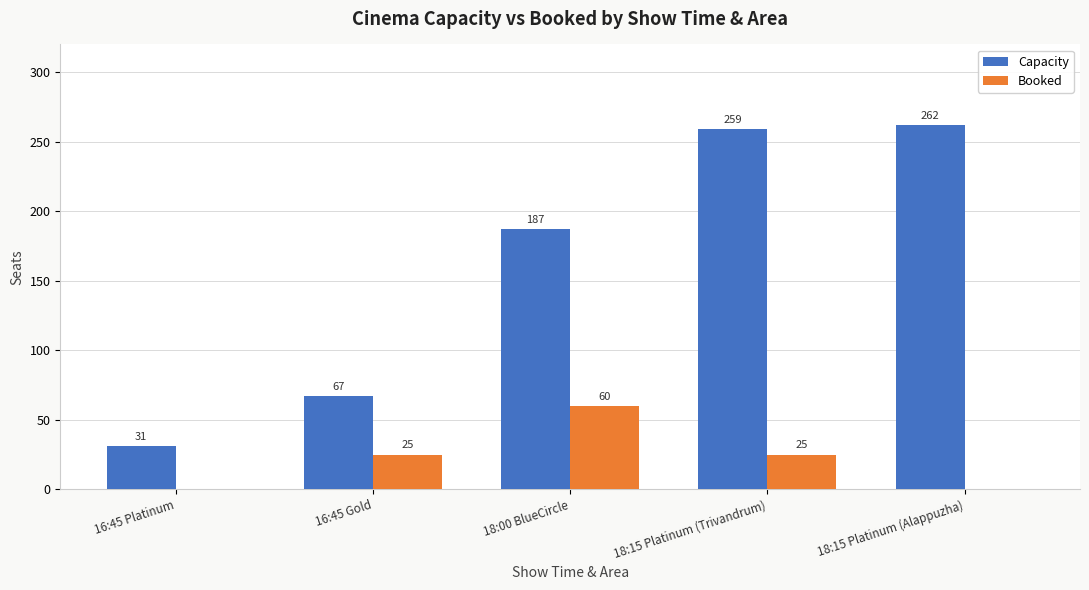

Which series has the largest total across all categories?

Capacity